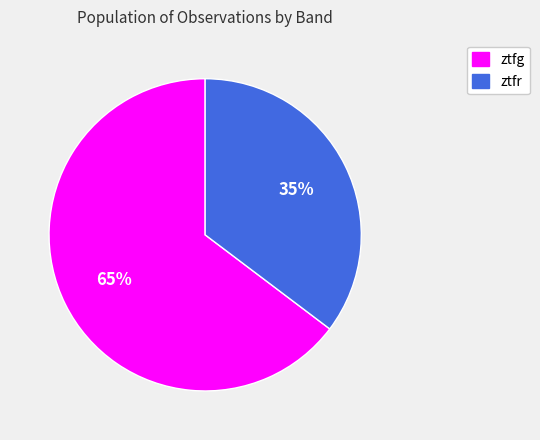

To the nearest percent, what percentage of the pie is ztfg?

65%